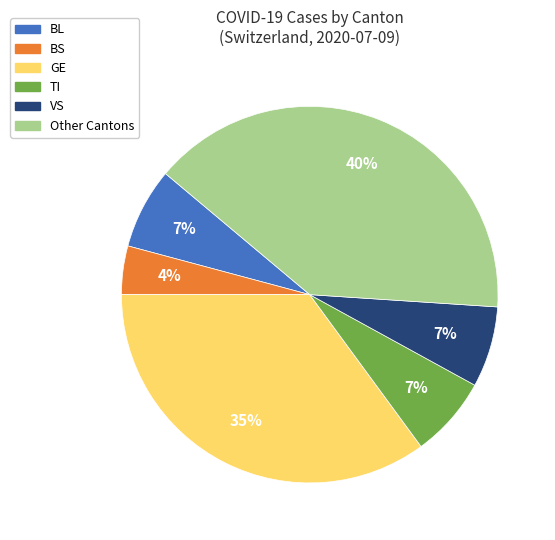

Is there any slice that represents more than half of the pie?

No